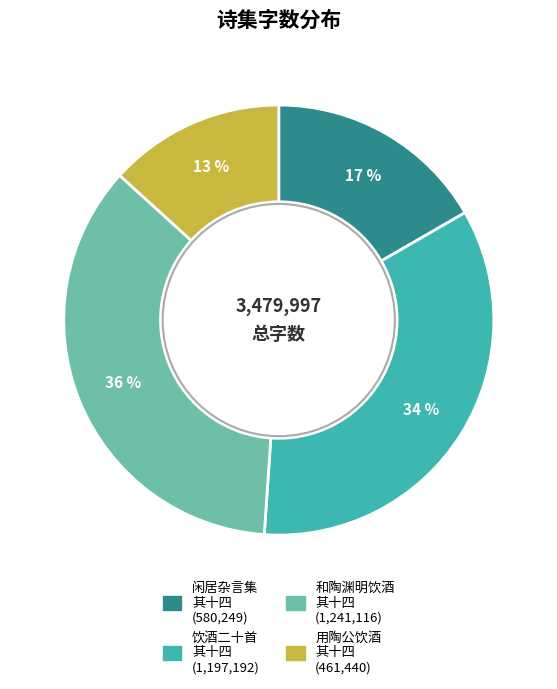

To the nearest percent, what is the average slice percentage?

25%